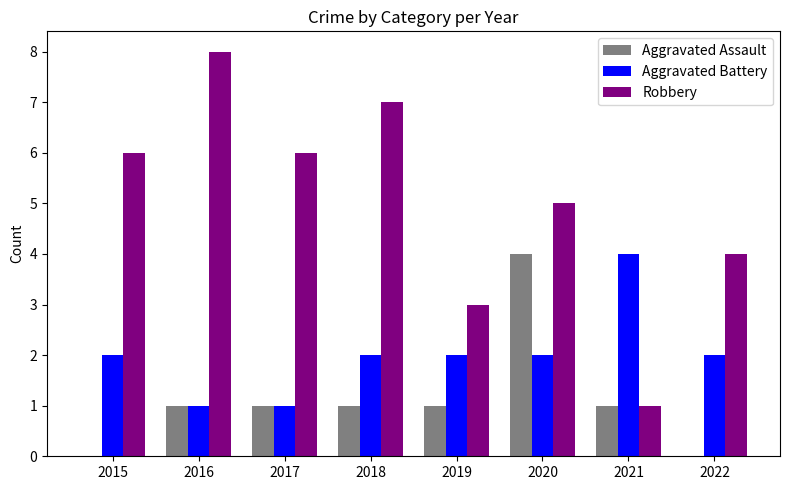

What is the average value of the Aggravated Assault series?

1